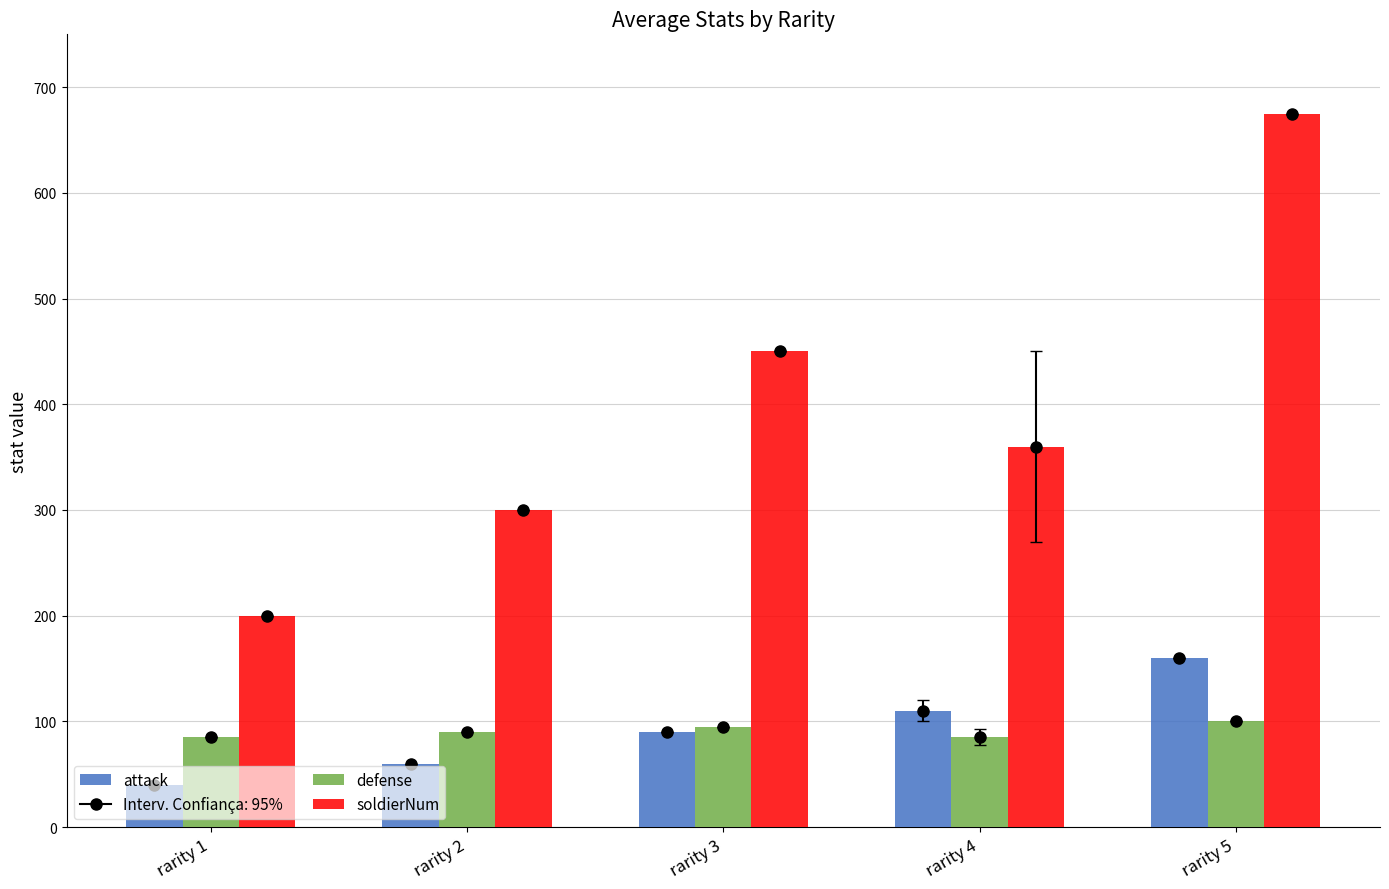

Reading right to left, transcribe all the data shown in this chart.

attack: 160	110	90	60	40
defense: 100	85	95	90	85
soldierNum: 675	360	450	300	200